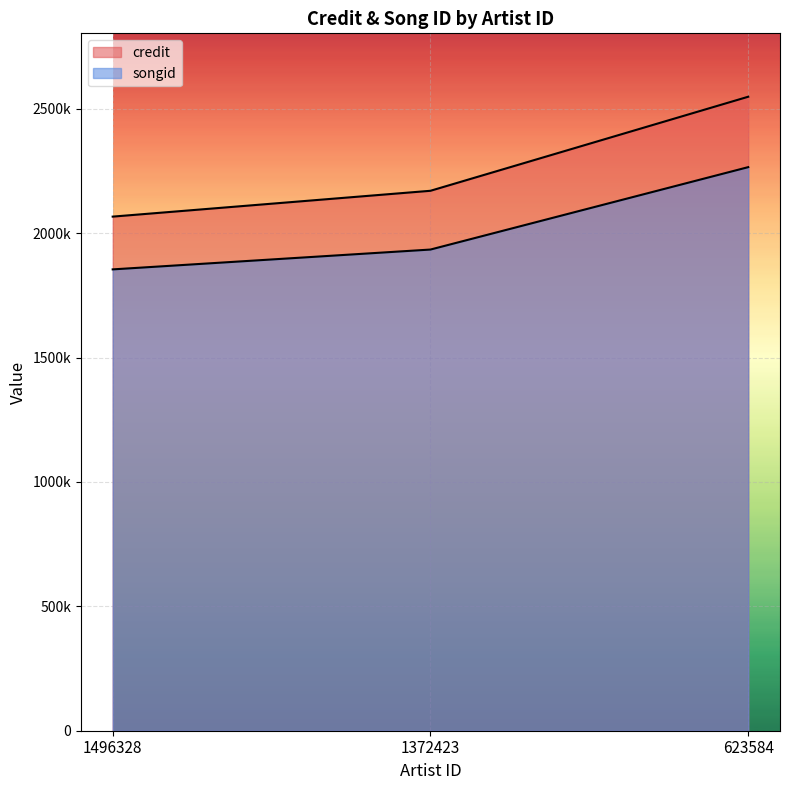

At how many categories does at least one series exceed 2051221?

3